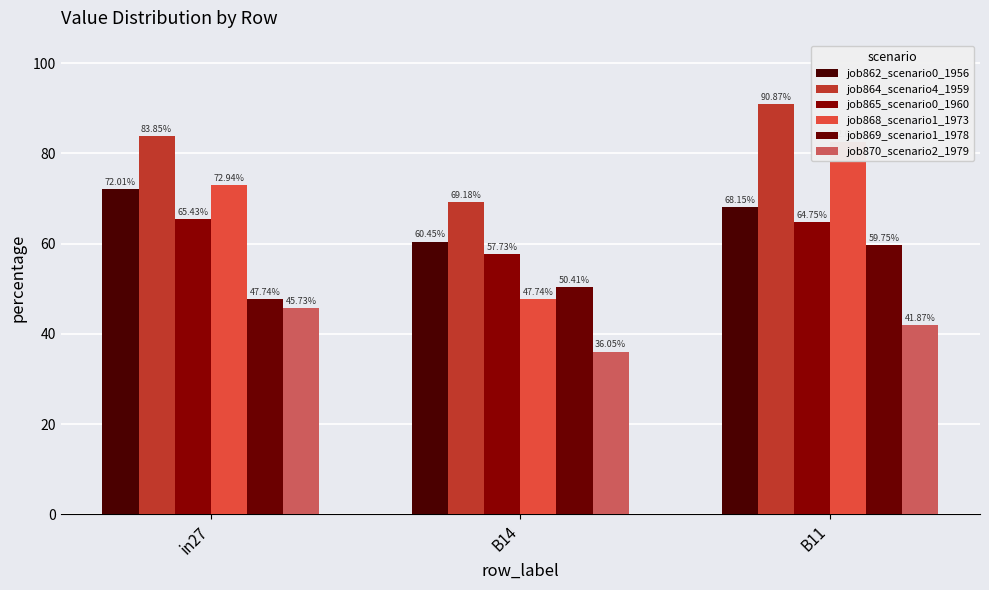

Reading left to right, transcribe all the data shown in this chart.

job862_scenario0_1956: in27=72.0	B14=60.5	B11=68.2
job864_scenario4_1959: in27=83.8	B14=69.2	B11=90.9
job865_scenario0_1960: in27=65.4	B14=57.7	B11=64.8
job868_scenario1_1973: in27=72.9	B14=47.7	B11=82.6
job869_scenario1_1978: in27=47.7	B14=50.4	B11=59.7
job870_scenario2_1979: in27=45.7	B14=36.0	B11=41.9